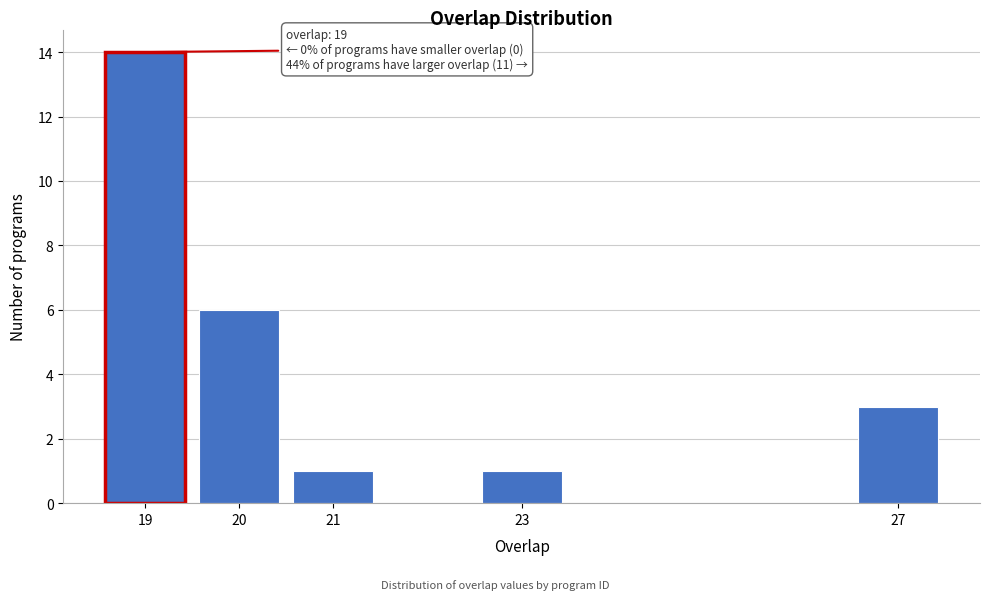

Reading left to right, extract all data points from this chart.

14	6	1	1	3